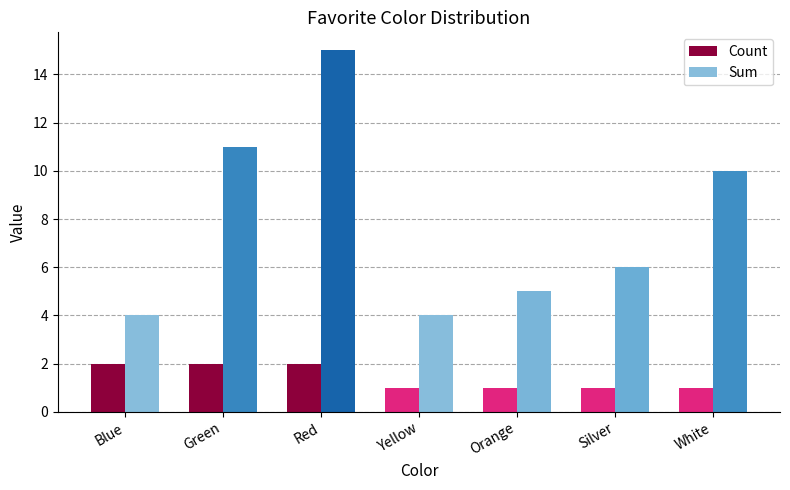

Which series has the largest total across all categories?

Sum